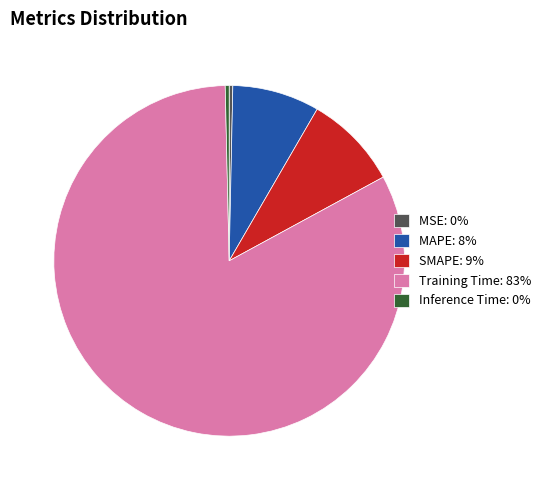

Is the sum of MSE and SMAPE greater than half?

No